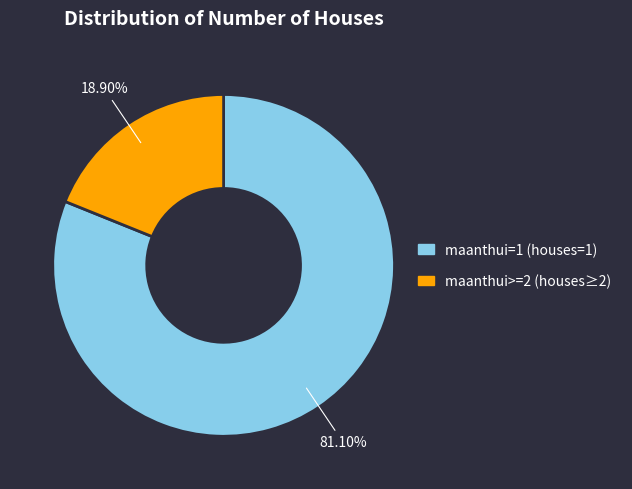

How many slices are in this pie chart?

2